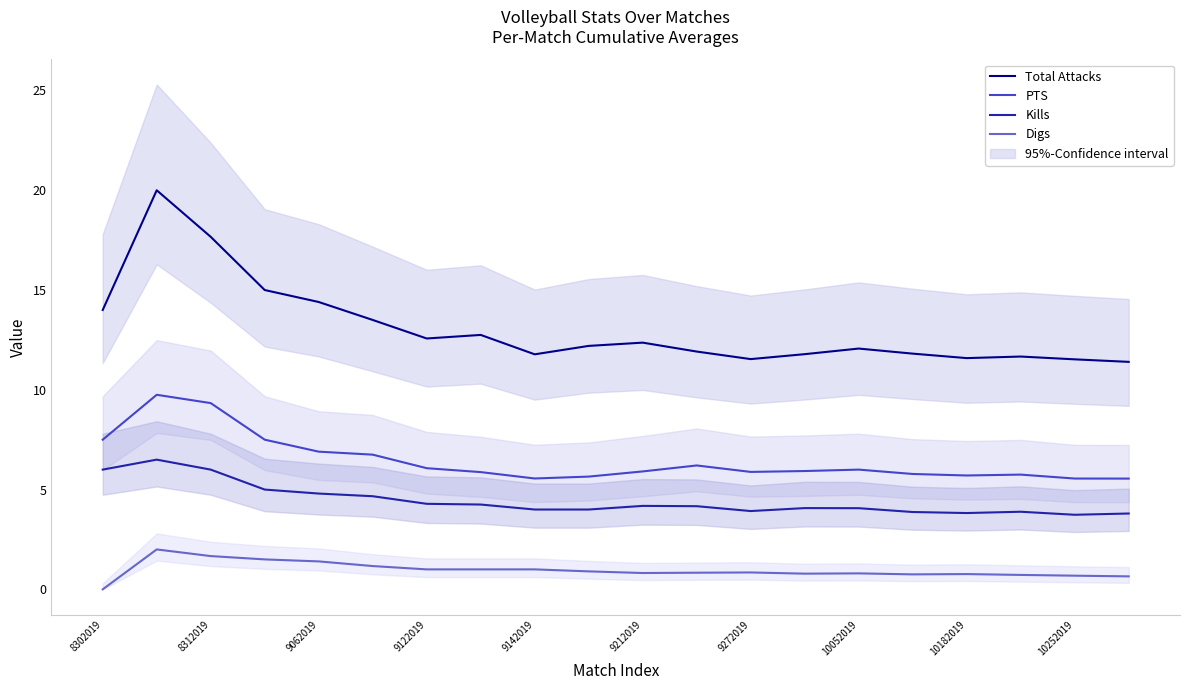

What is the minimum value for Total Attacks?

11.4